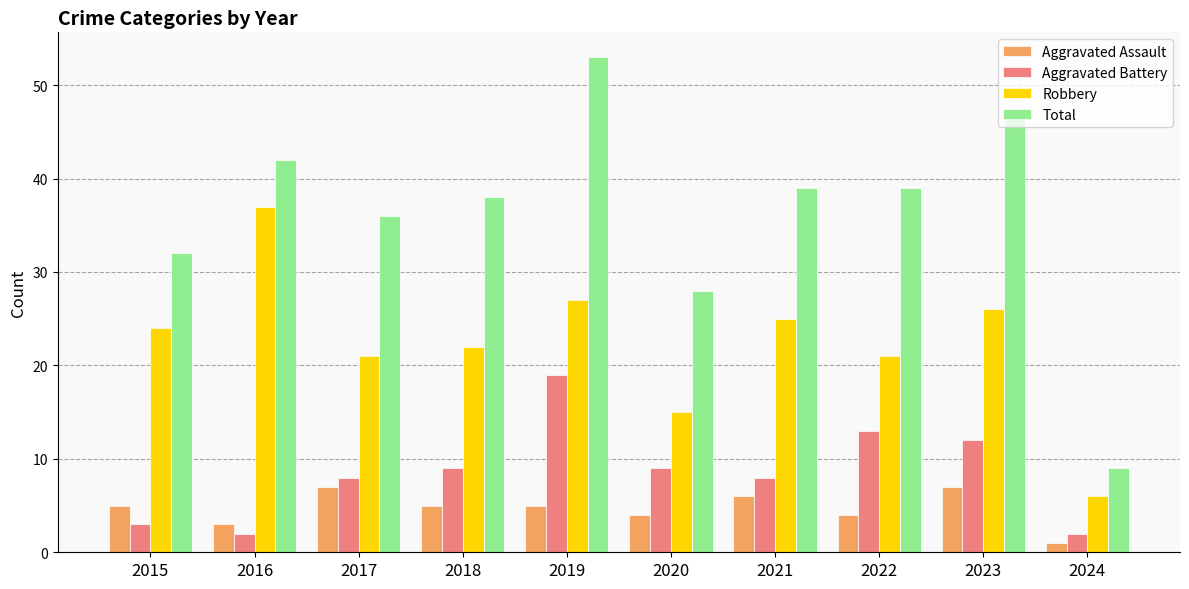

At which category does the chart reach its minimum across all series?

2024